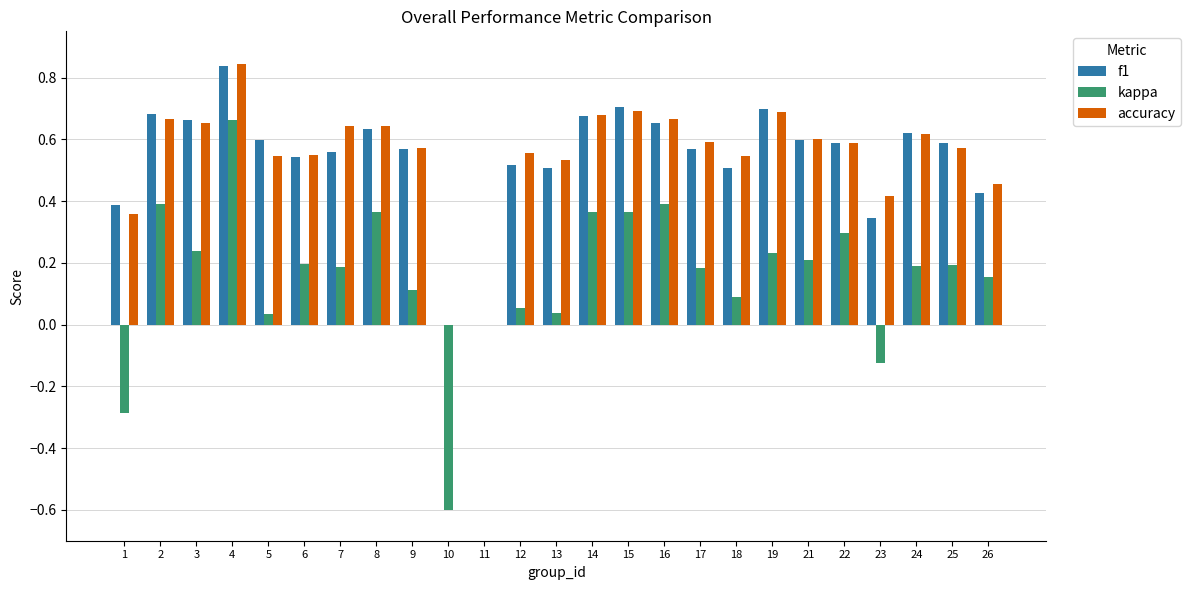

Between 1 and 24, which series saw the biggest shift?

kappa